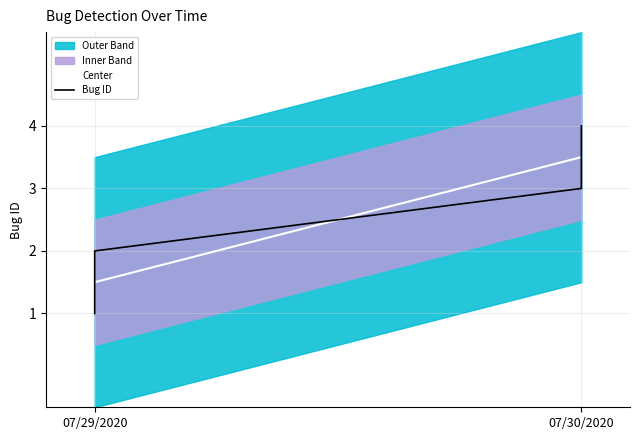

What is the ratio of the value at 07/30/2020 to the value at 07/29/2020?

1.5